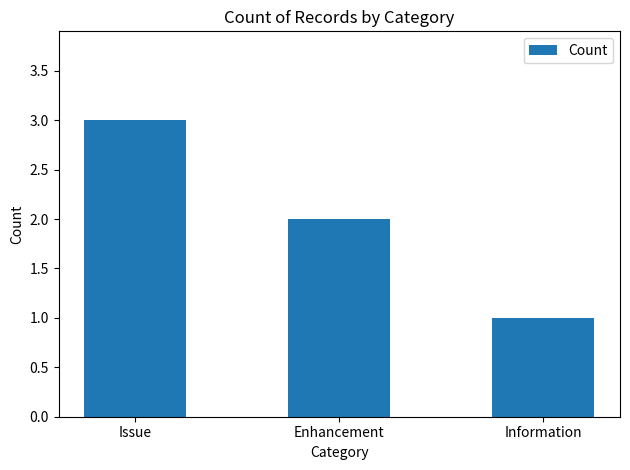

What is the sum of all values?

6